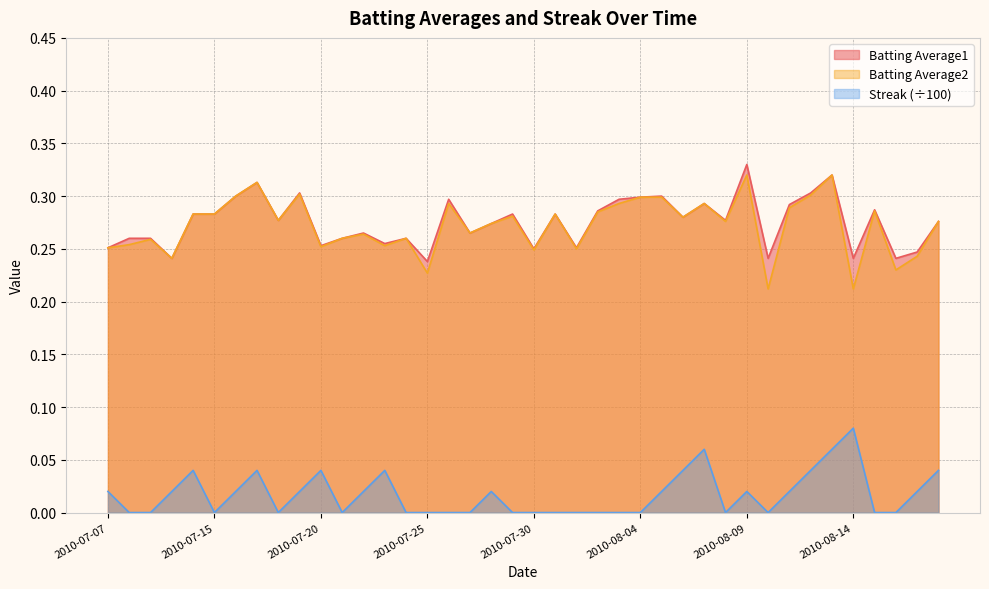

What value does the Batting Average1 series have at 2010-08-02?

0.3